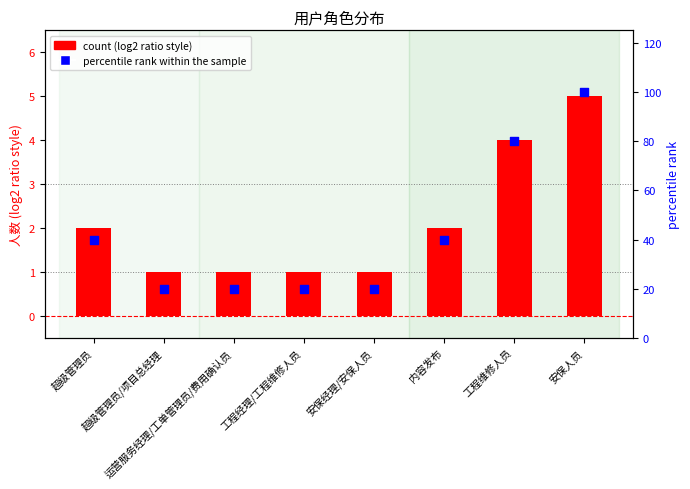

Which series has the largest total across all categories?

percentile rank within the sample